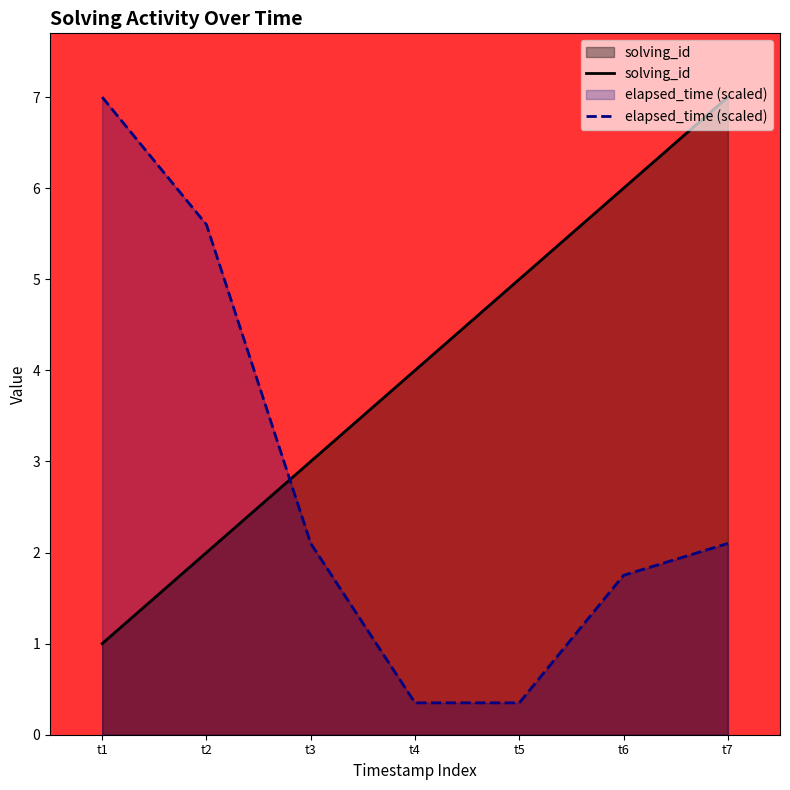

What is the difference between the highest and lowest values at t1?

6.0